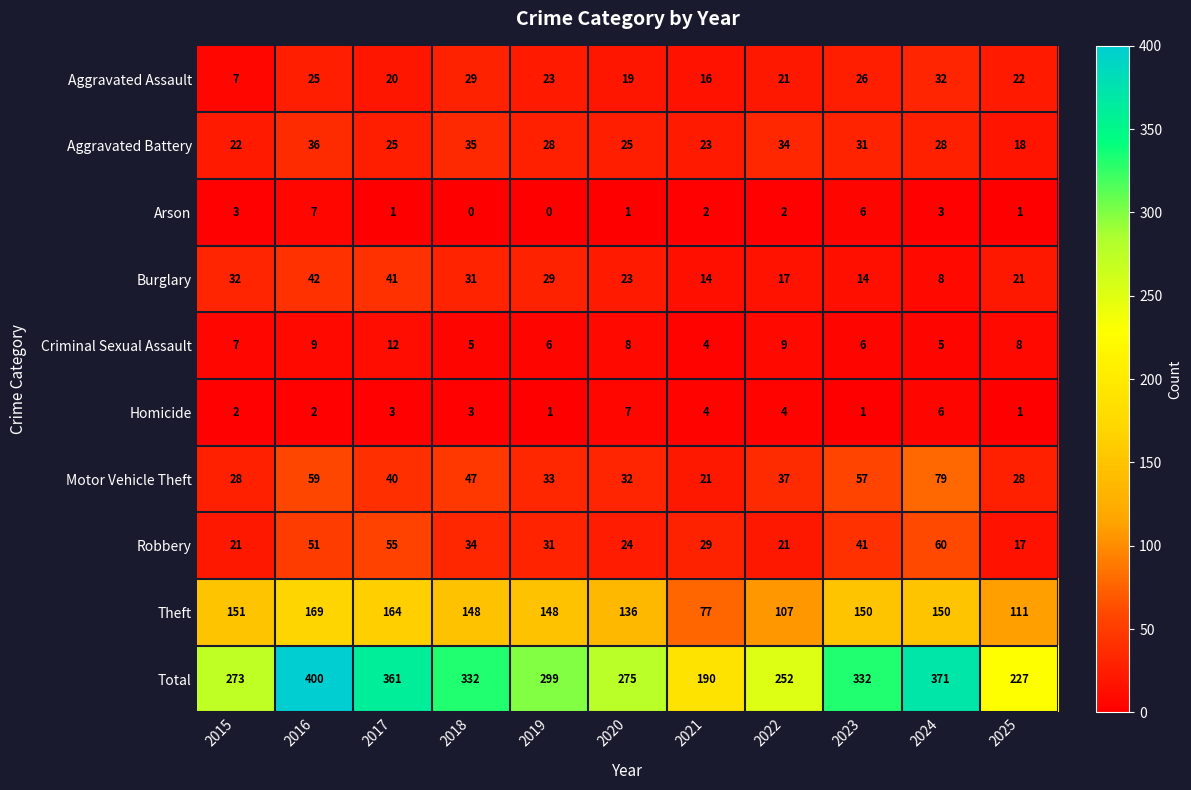

What is the sum of the Homicide values at 2022 and 2018?

7